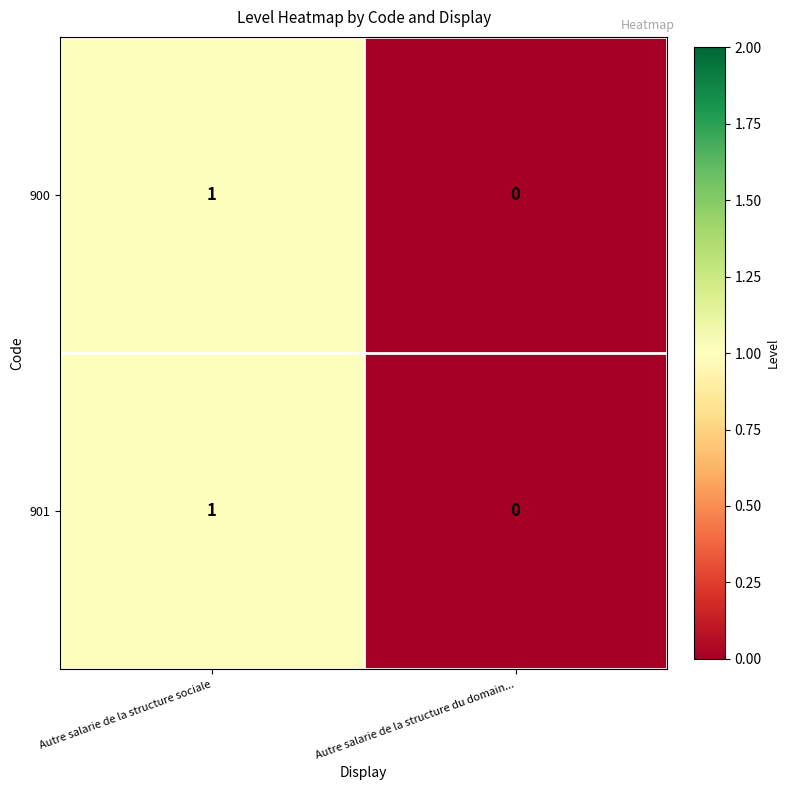

Which label corresponds to the largest value in the chart?

Autre salarie de la structure sociale